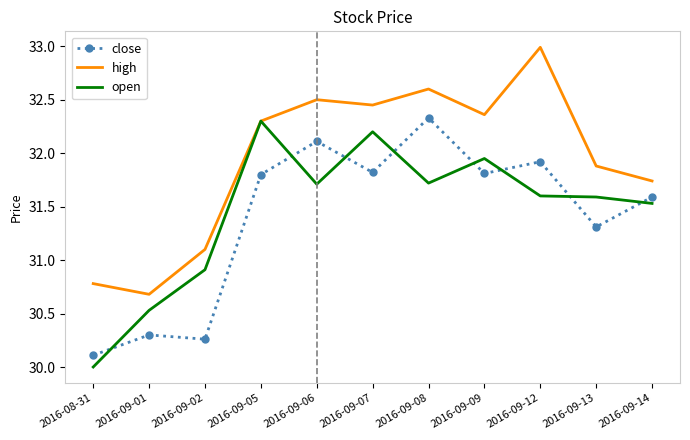

True or false: high and close intersect in this chart.

False